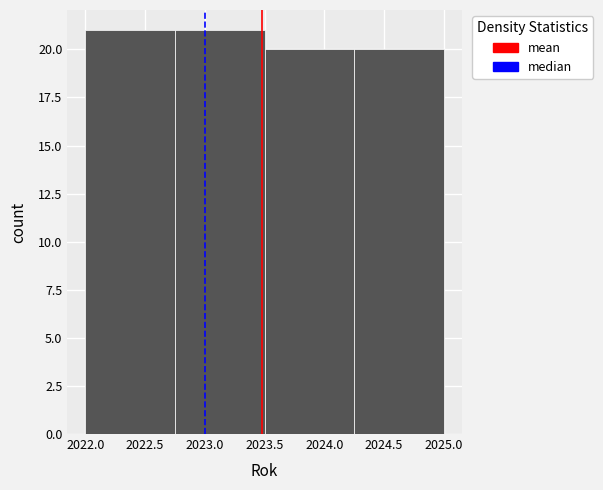

Reading left to right, list every bar in this chart as the range it spans on the x-axis followed by its height. The values are not printed on the chart, so give them approximately, as read against the axis.

2022.00 to 2022.75: 21
2022.75 to 2023.50: 21
2023.50 to 2024.25: 20
2024.25 to 2025.00: 20